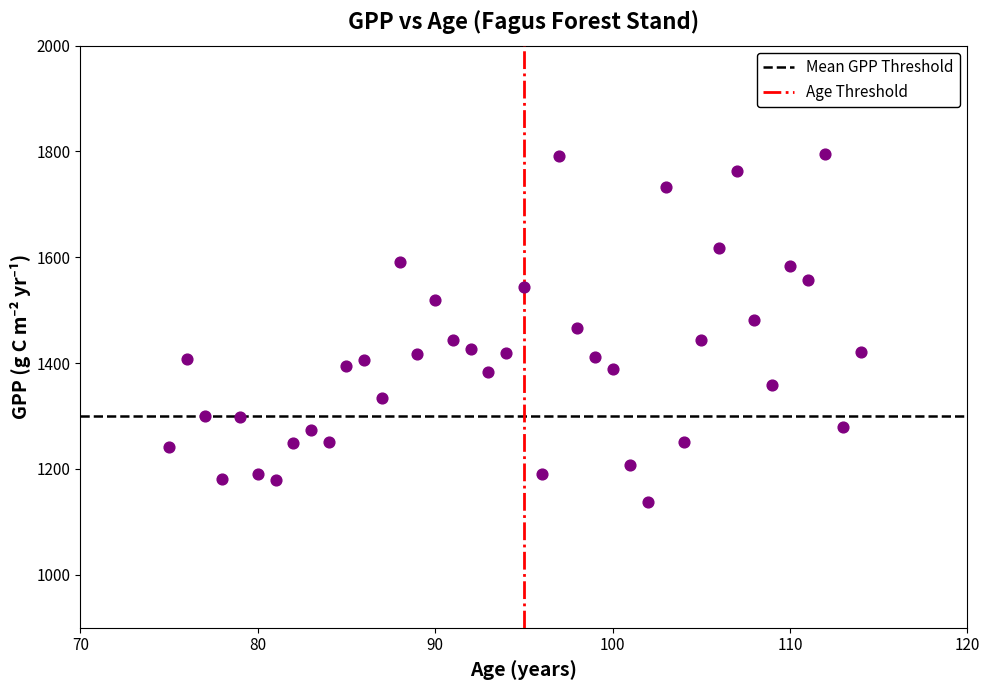

What is the range of Y values (max minus min)?

657.1